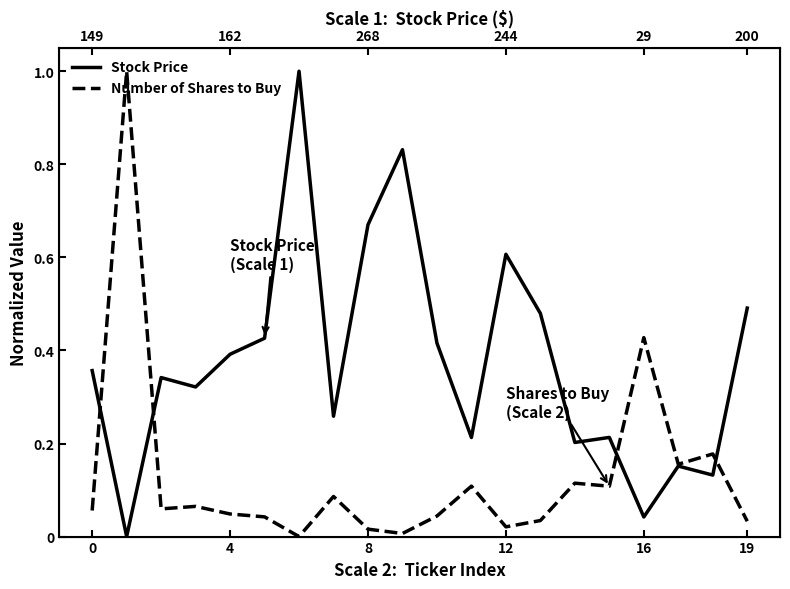

In Number of Shares to Buy, how many points are higher than both neighbors (excluding endpoints)?

7